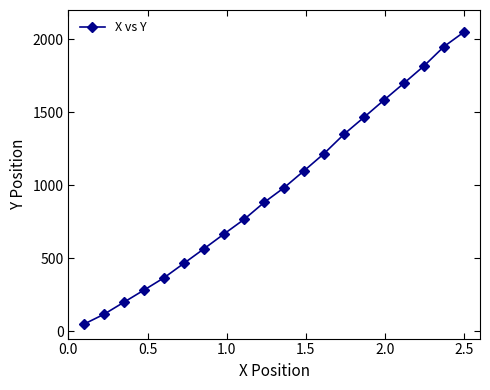

What is the value of the 2nd point from the left?

116.7